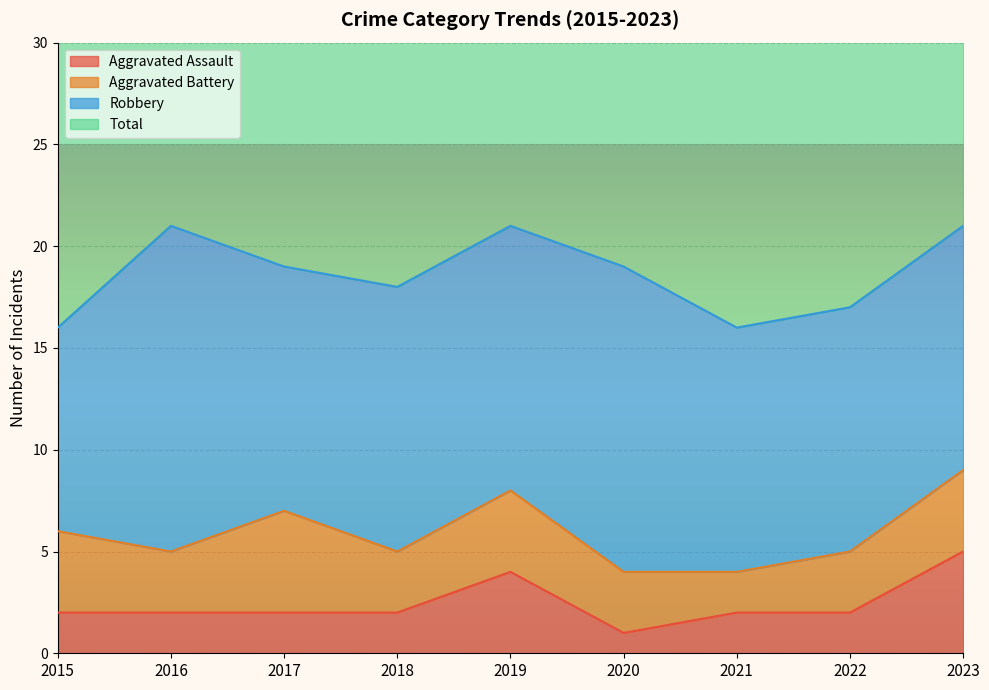

At which category is the sum across all series the highest?

2023